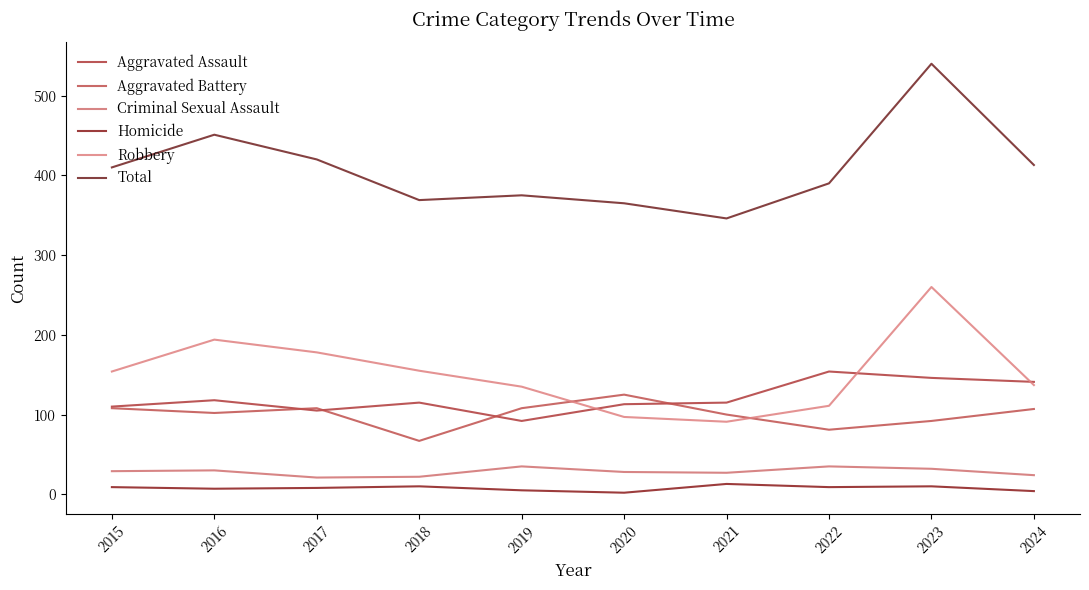

True or false: Aggravated Battery and Homicide intersect in this chart.

False